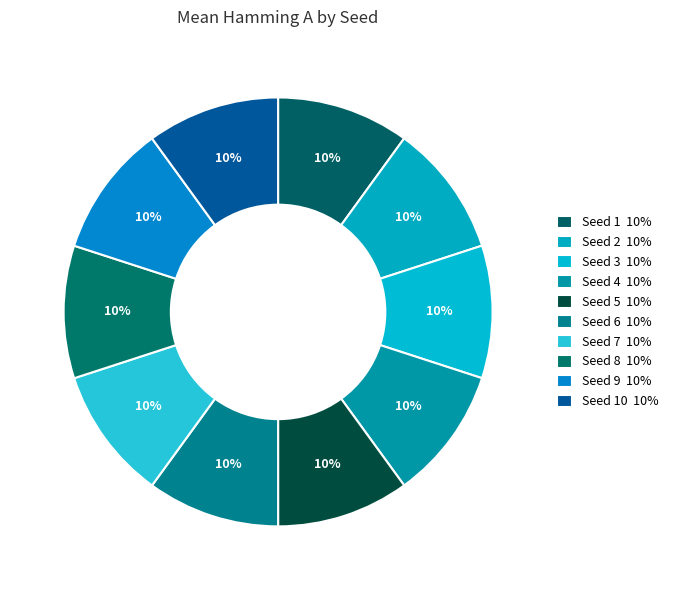

Is there a majority slice in this chart?

No